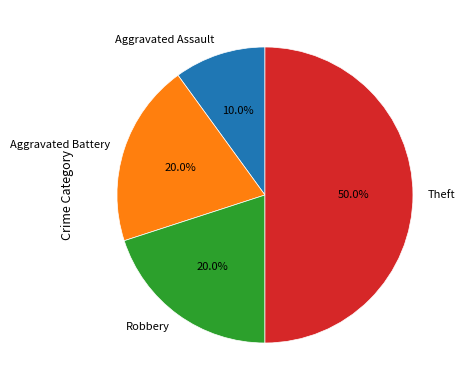

Count the number of slices in the pie.

4